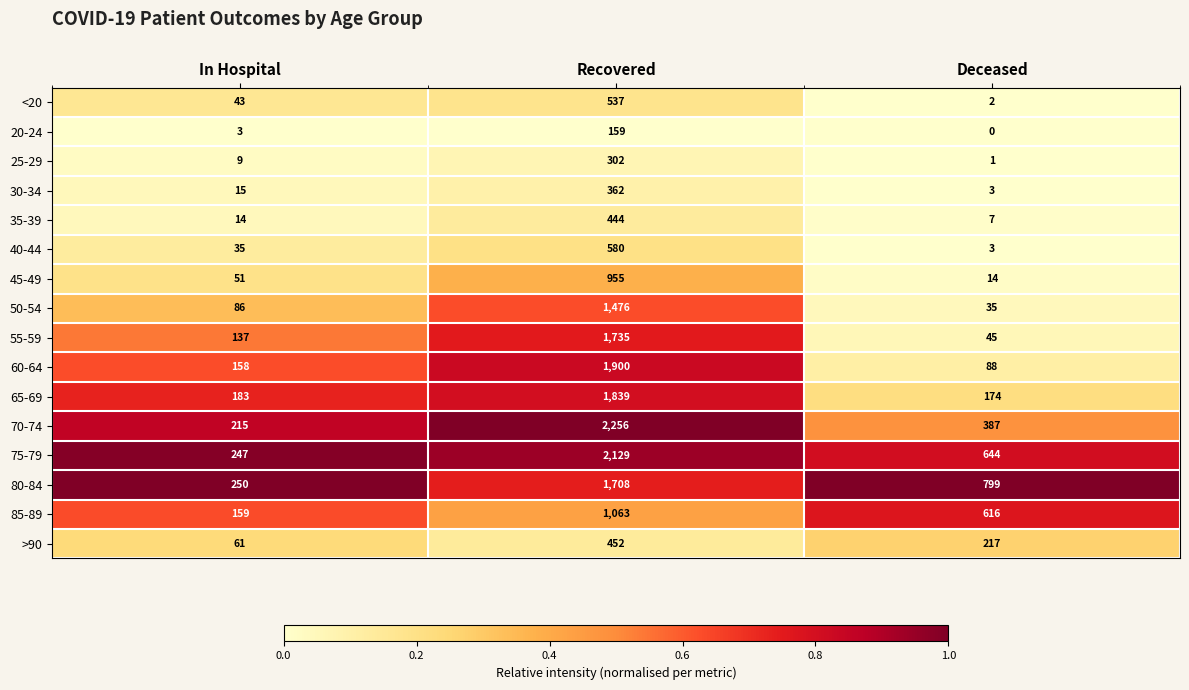

What is the difference between the highest and lowest values at Deceased?

799